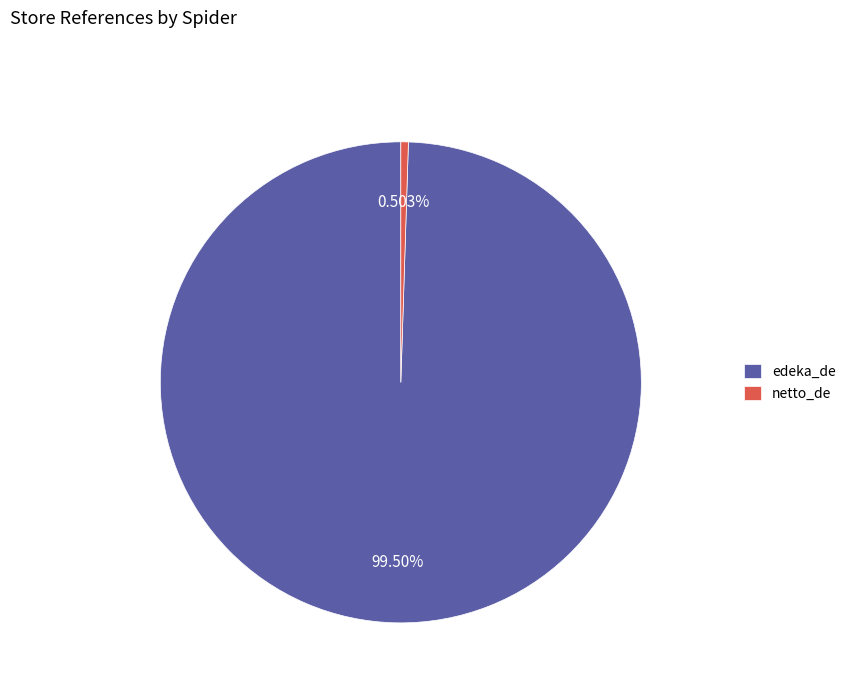

Which slice is the smallest?

netto_de